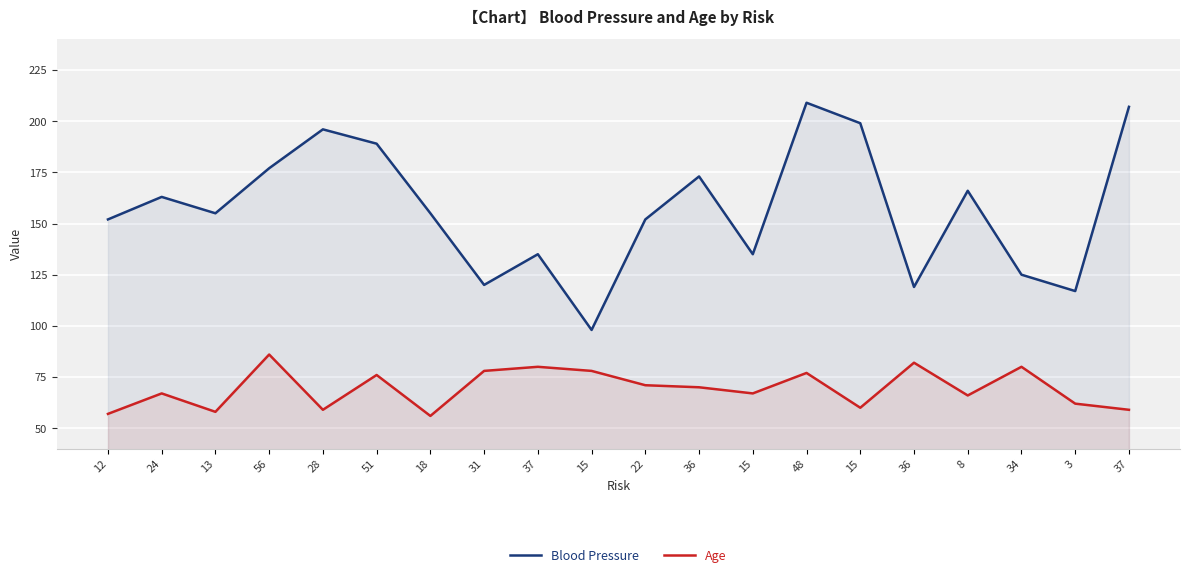

Is it true that Age equals 80 at 34?

True